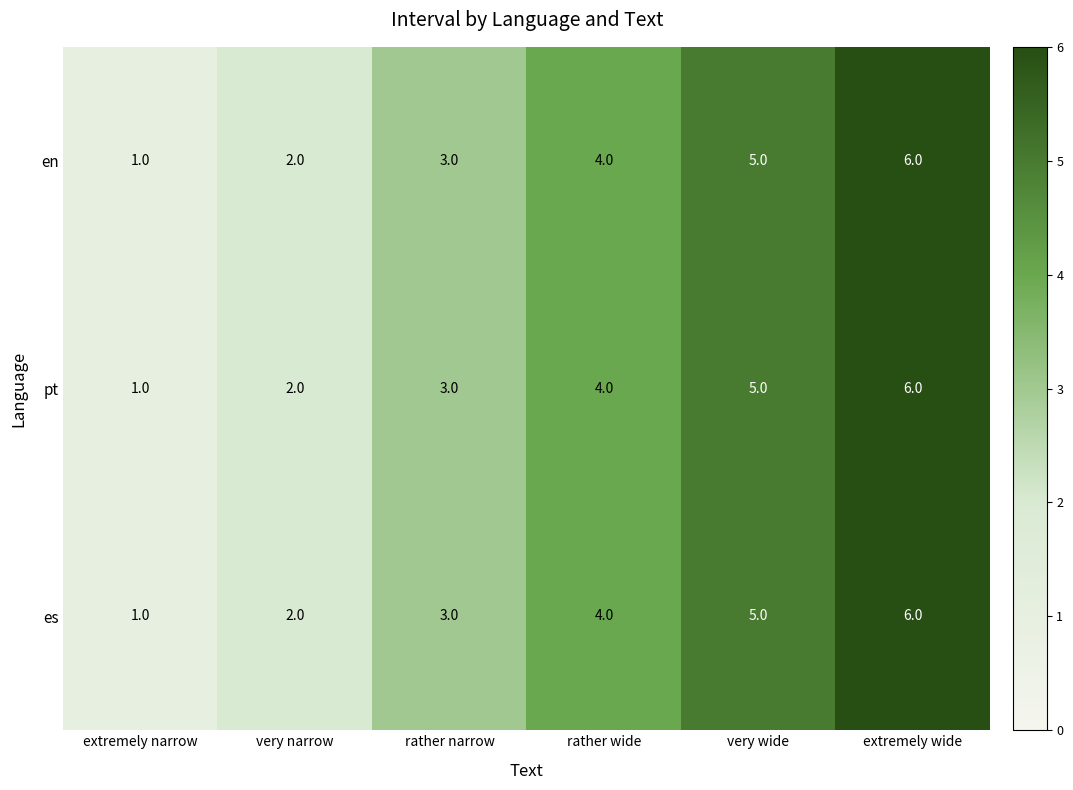

The value of es at rather narrow is 4. True or false?

False